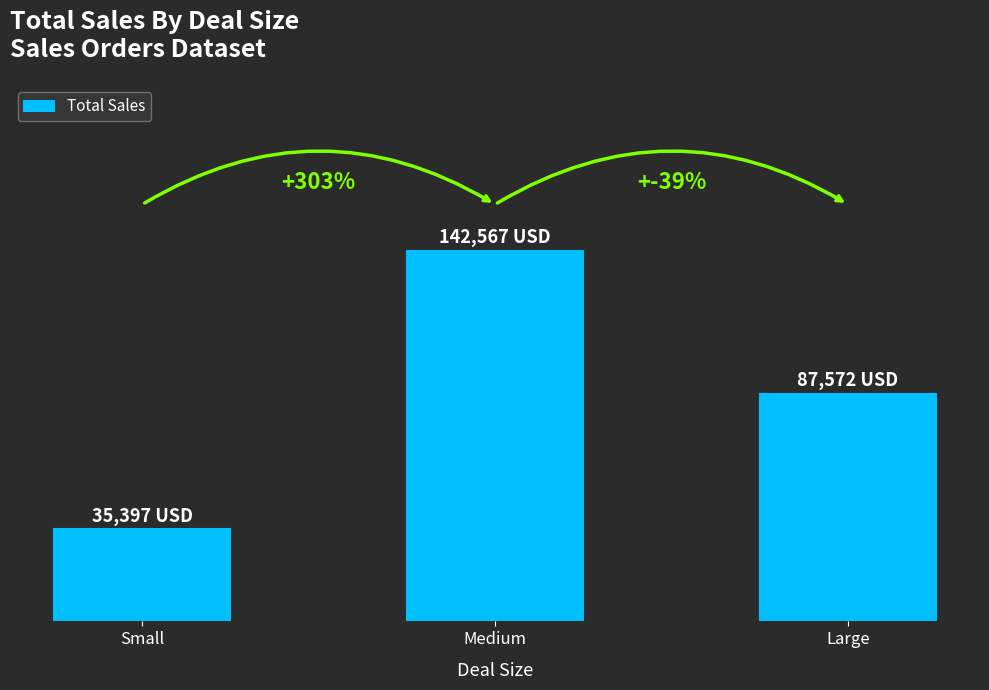

List the labels in order of value, largest first.

Medium, Large, Small